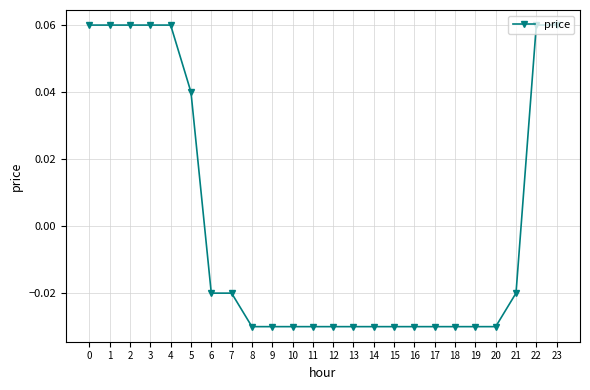

Between 7 and 13, which is larger?

7